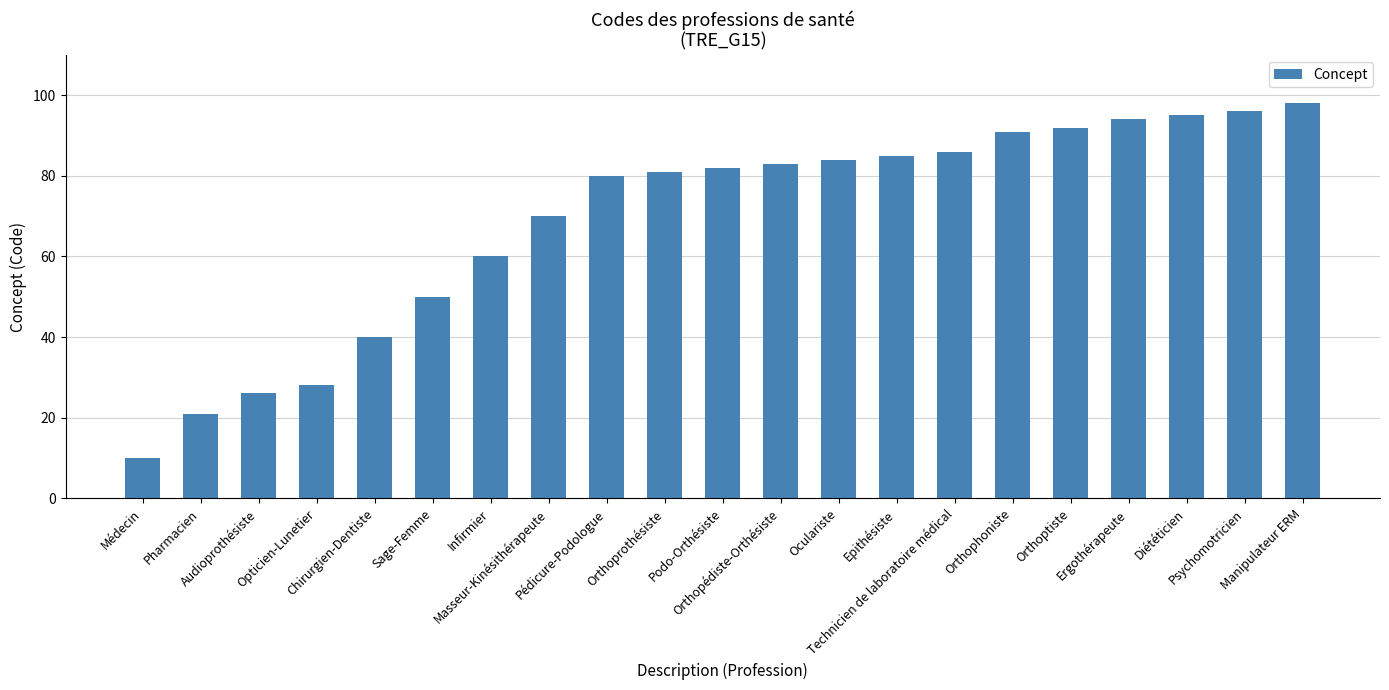

Between Diététicien and Infirmier, which is larger?

Diététicien